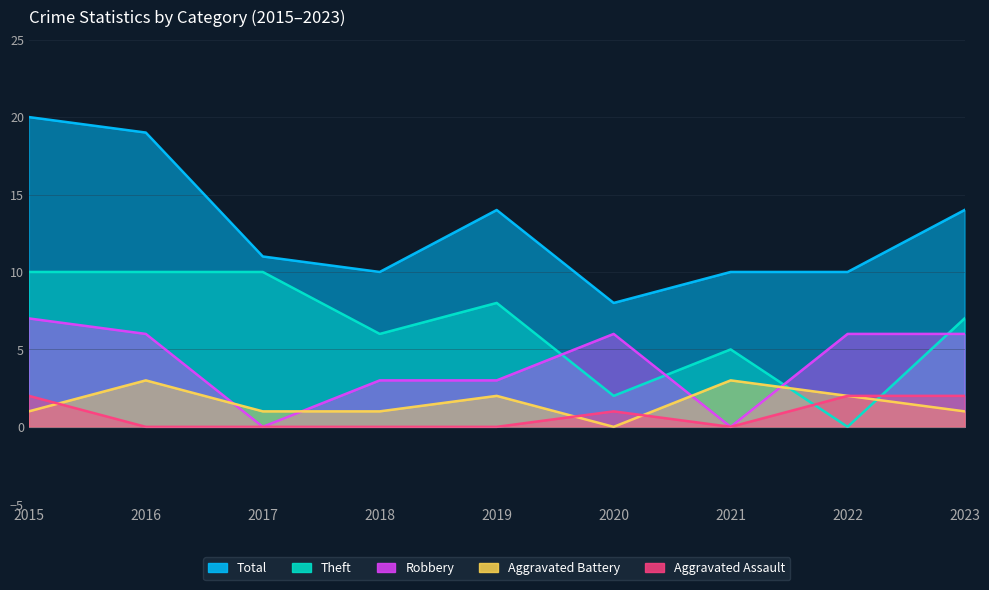

True or false: Robbery has a value of 5 at 2018.

False